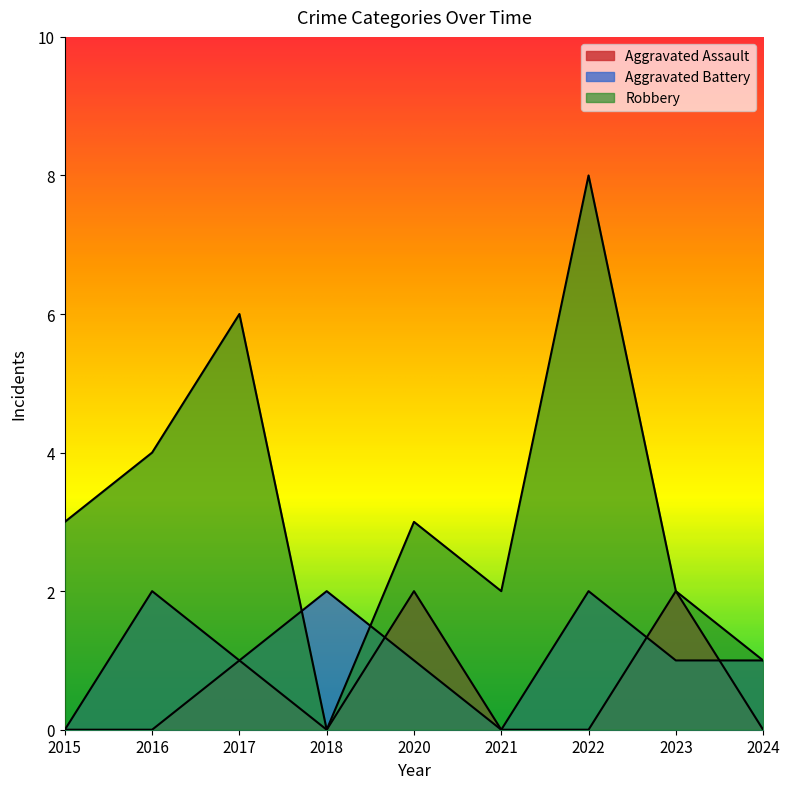

Rank the series by their average value, from lowest to highest.

Aggravated Assault, Aggravated Battery, Robbery